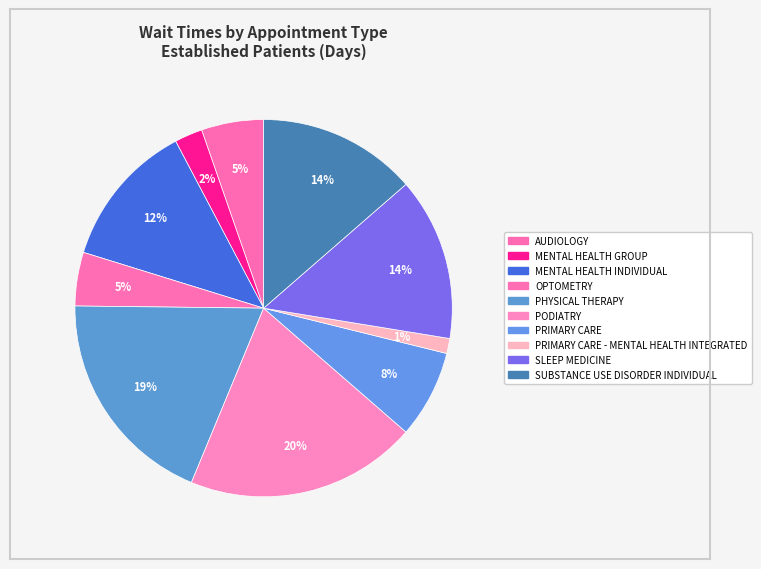

Count the number of slices in the pie.

10